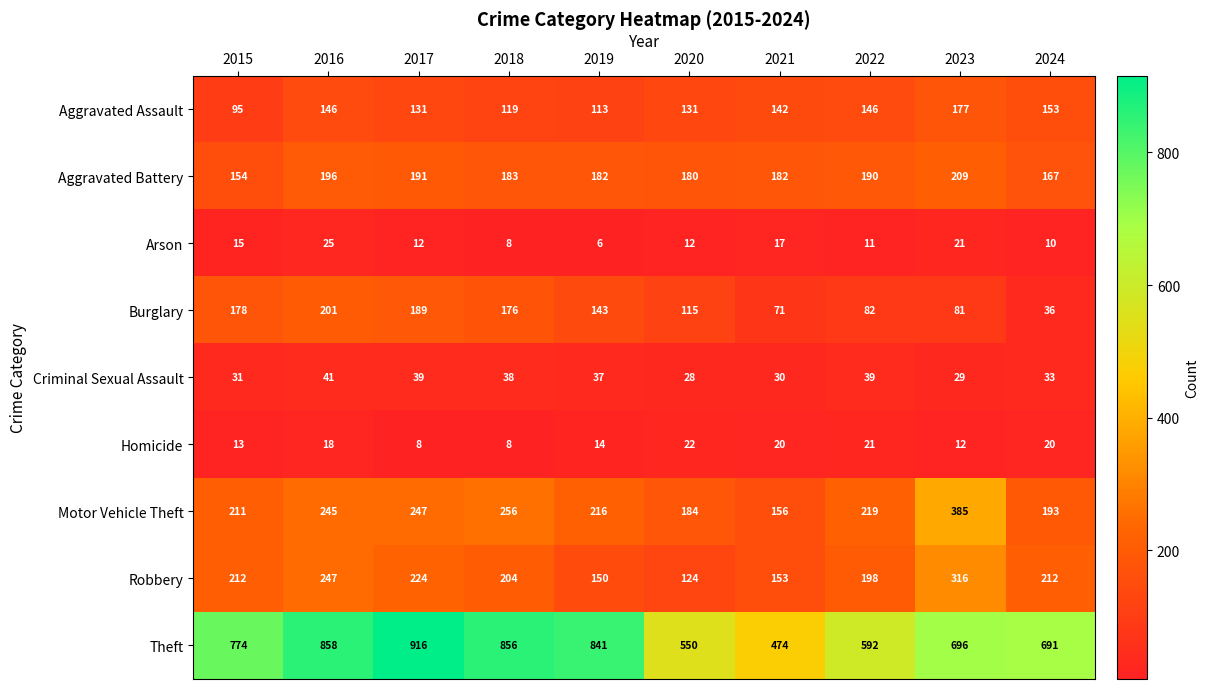

What is the smallest value displayed?

6